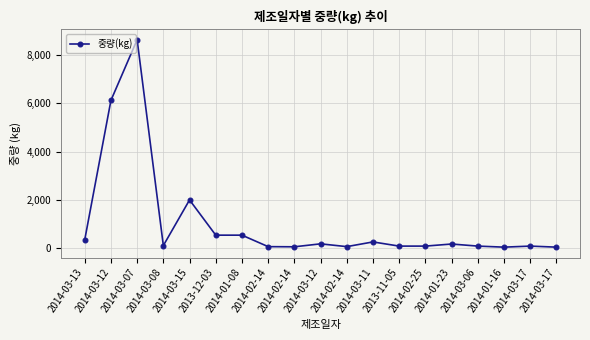

Count the number of categories in the chart.

19